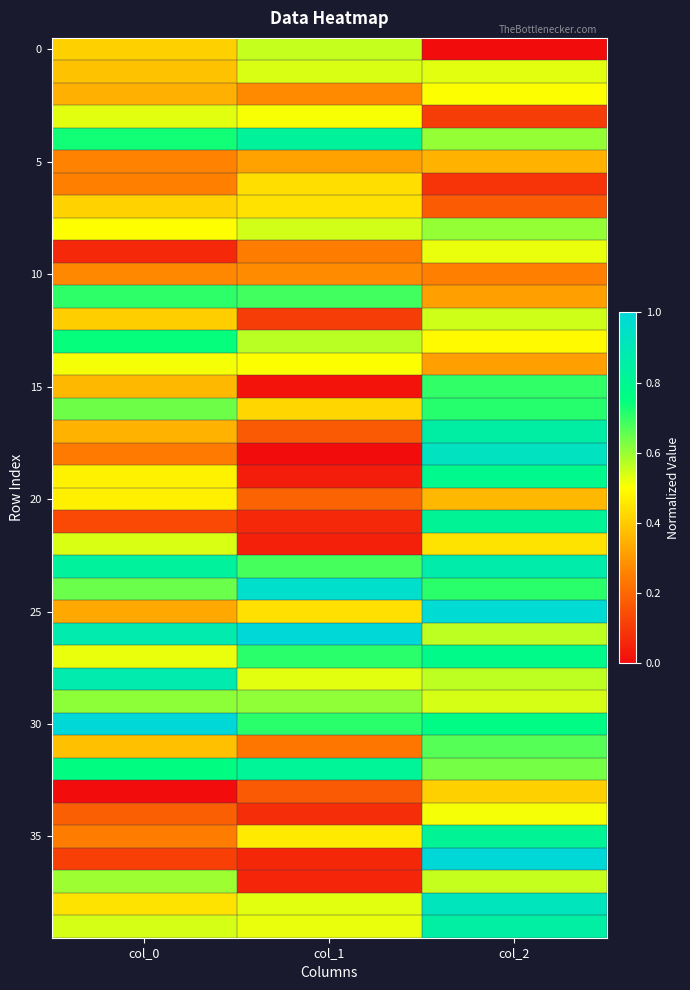

At how many categories does at least one series exceed 0?

3